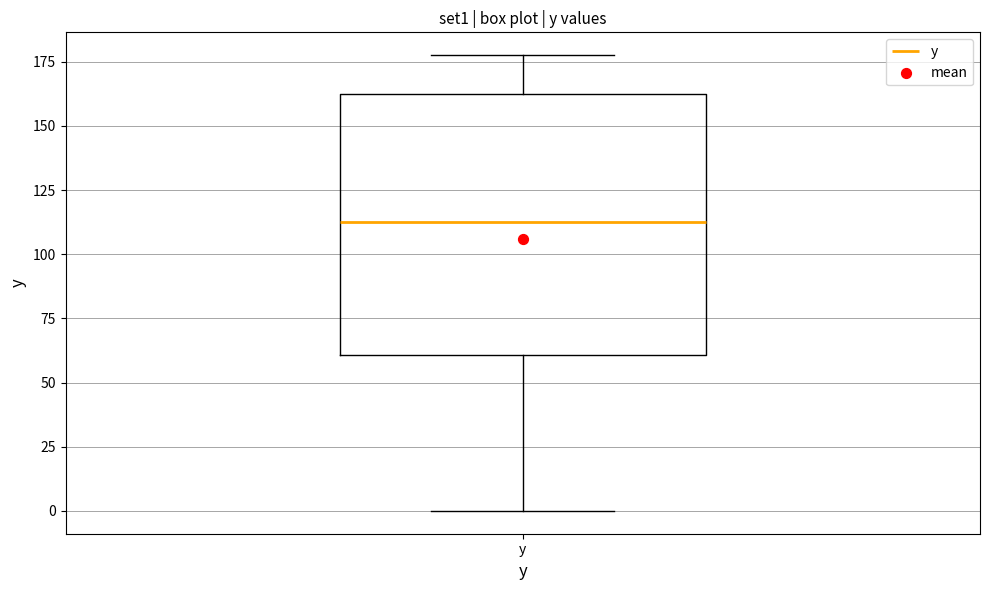

Transcribe this box plot: give where the median line is, the range the box spans, and where the two whiskers end, as read against the y-axis. The values are not printed on the chart, so give them approximately, as read against the axis.

median 110, box 60 to 165, whiskers 0 to 180